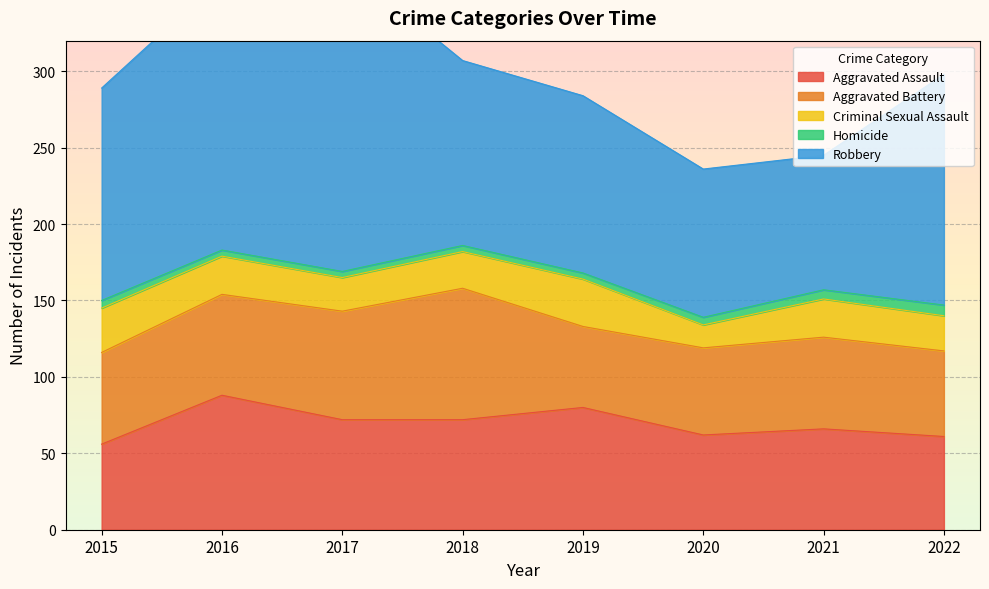

Which has a higher value, 2020 or 2015?

2020